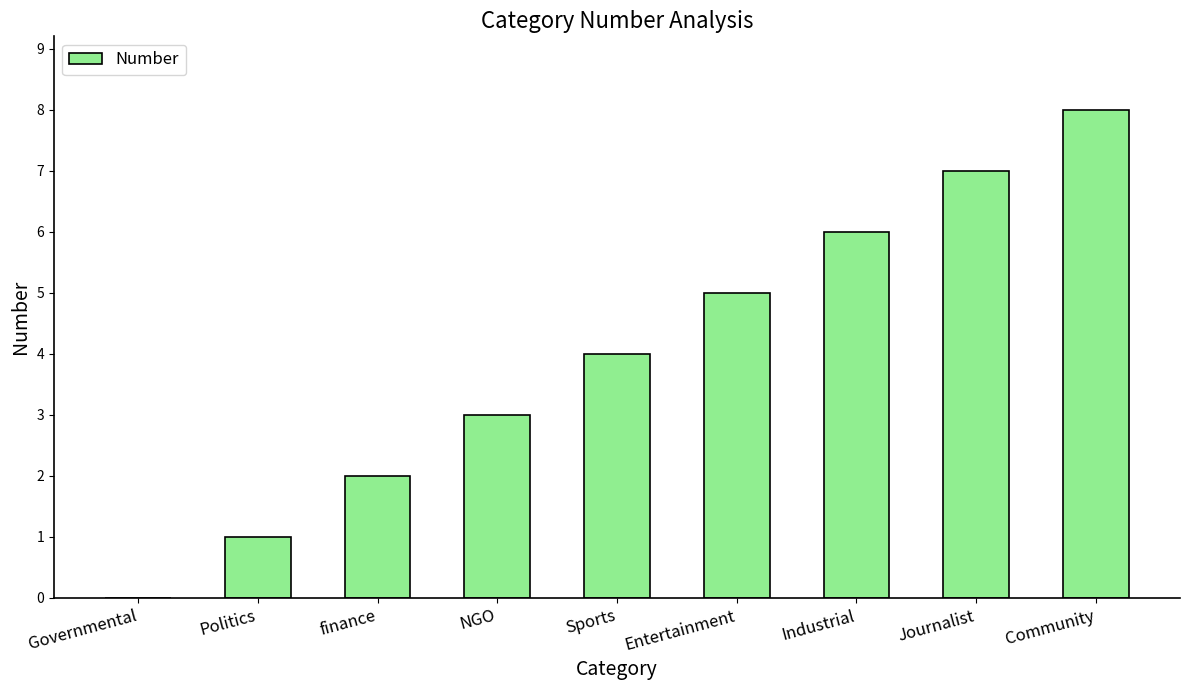

Where is the data nearest to the value 4?

Sports